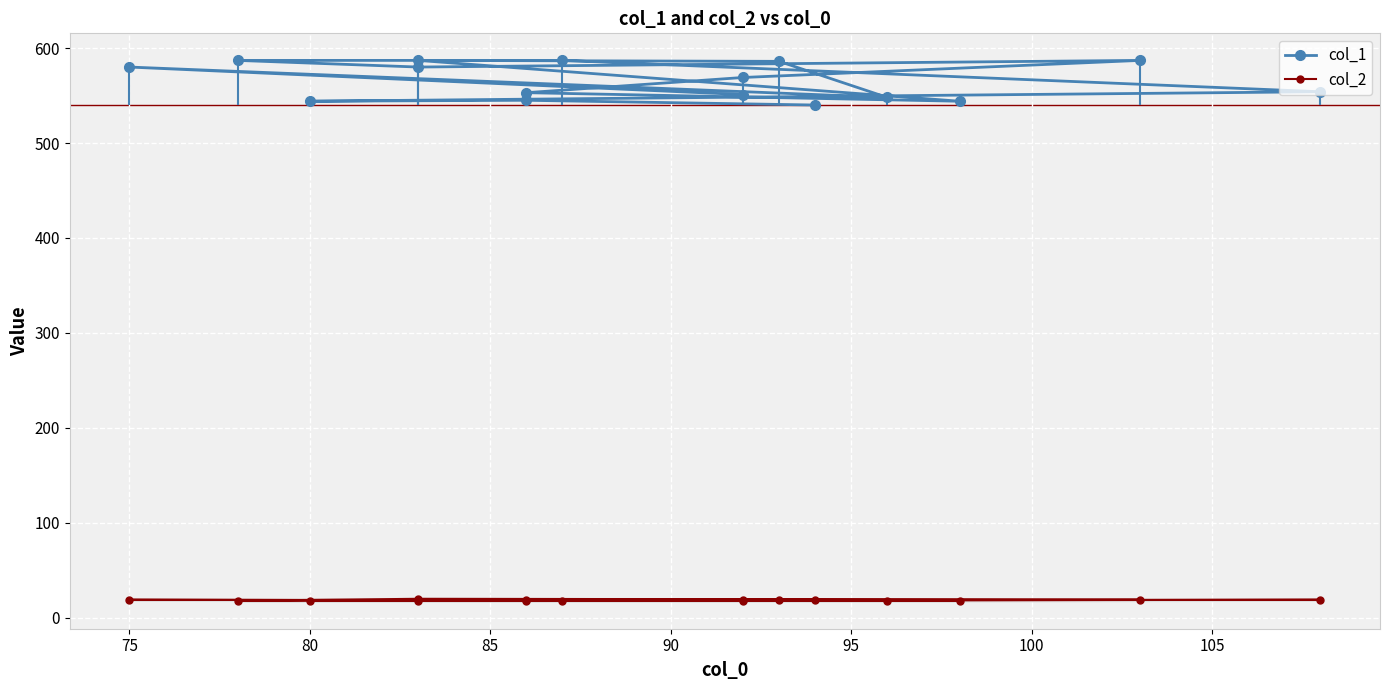

True or false: col_1 and col_2 intersect in this chart.

False